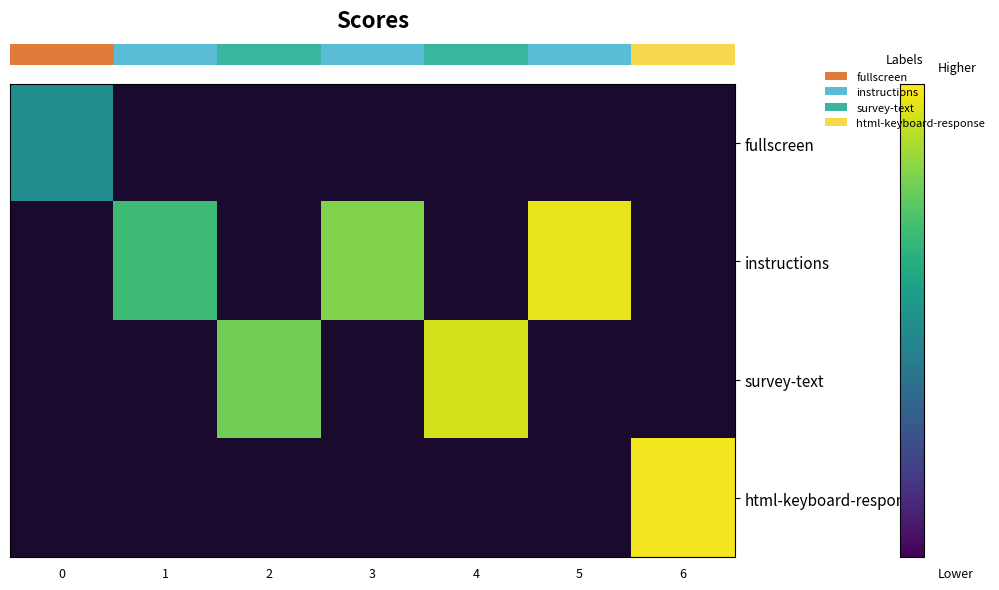

Rank the series by their maximum value, from highest to lowest.

row_0, row_1, row_2, row_3